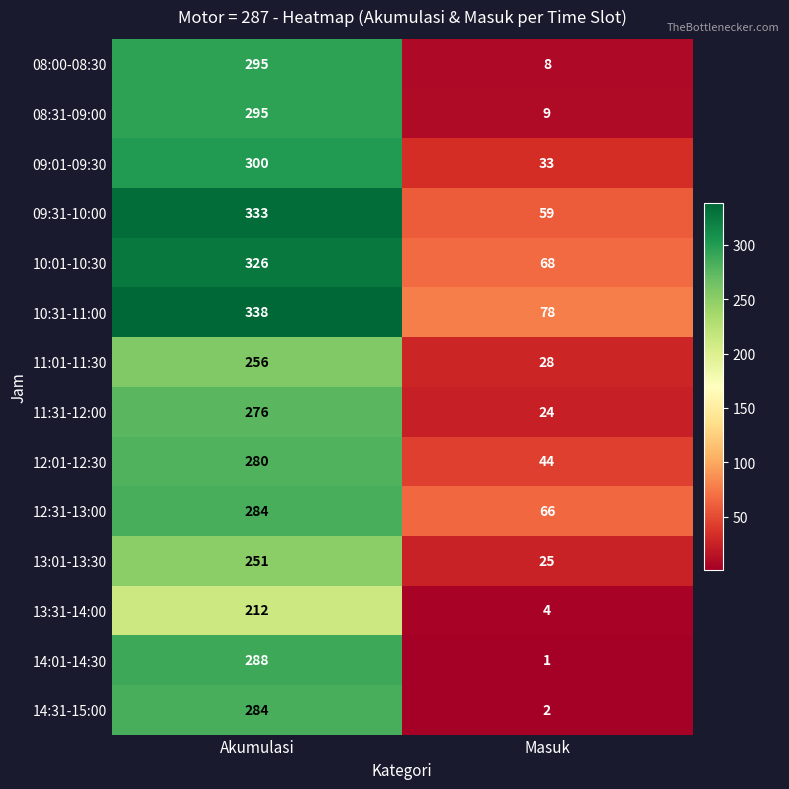

Read the 12:01-12:30 value at Akumulasi, to the nearest 50.

300